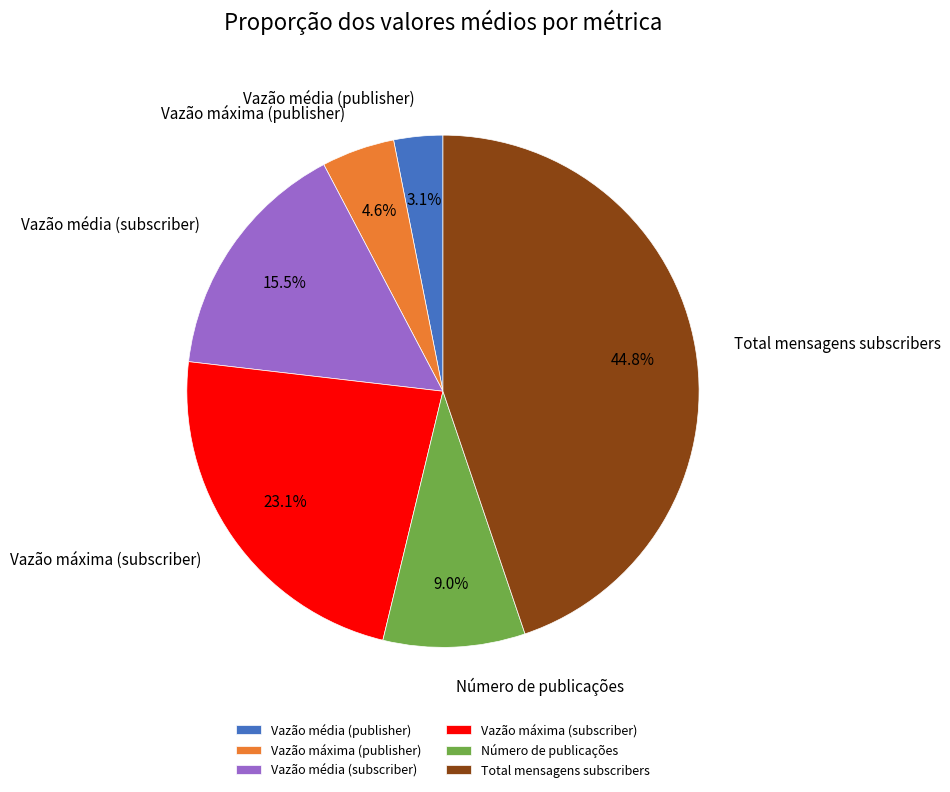

True or false: Vazão máxima (subscriber) accounts for 23% of the total.

True